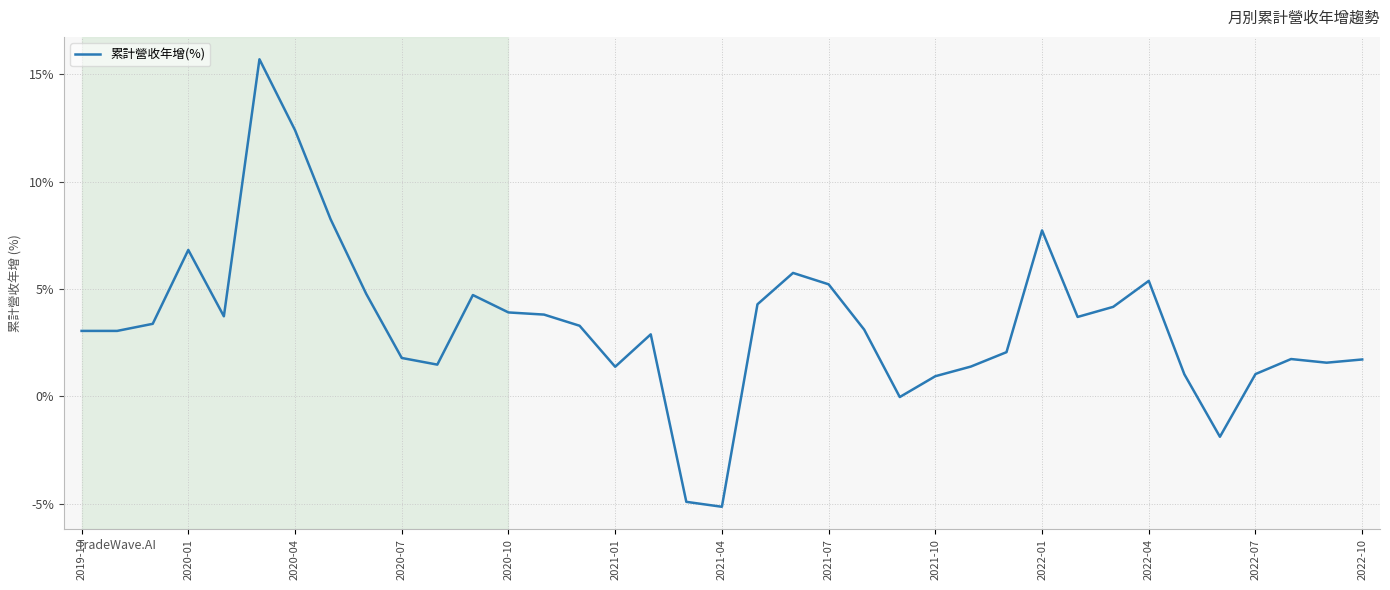

Is this an area chart (filled region under the line)?

No